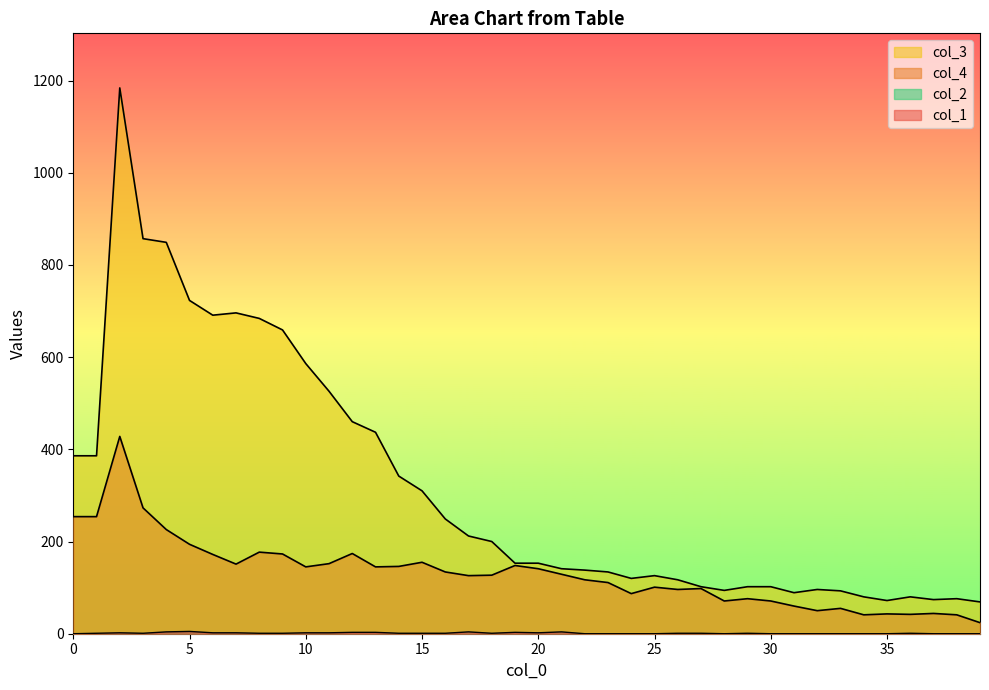

At which label is col_1 closest to 2?

2